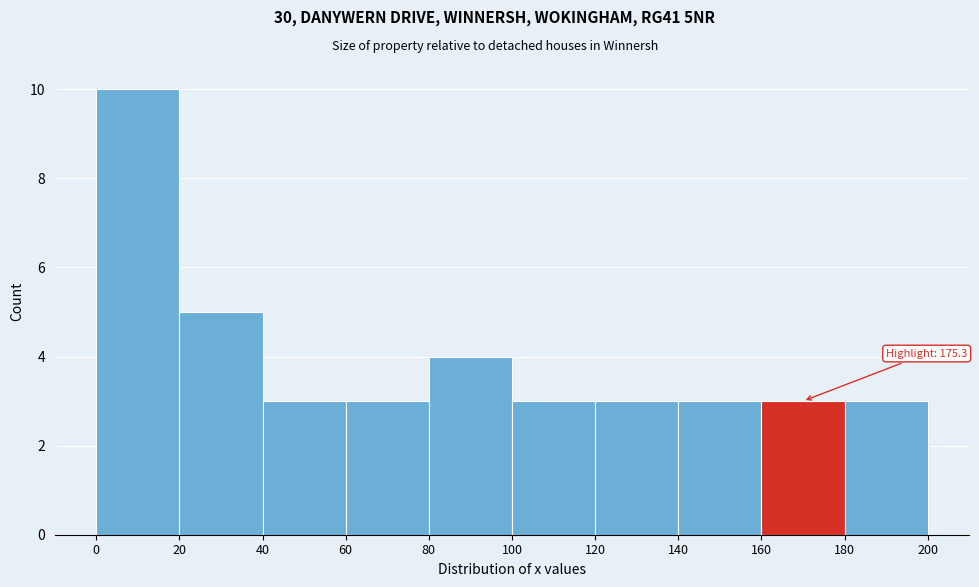

Over which range of the x-axis is the bar tallest?

0 to 20